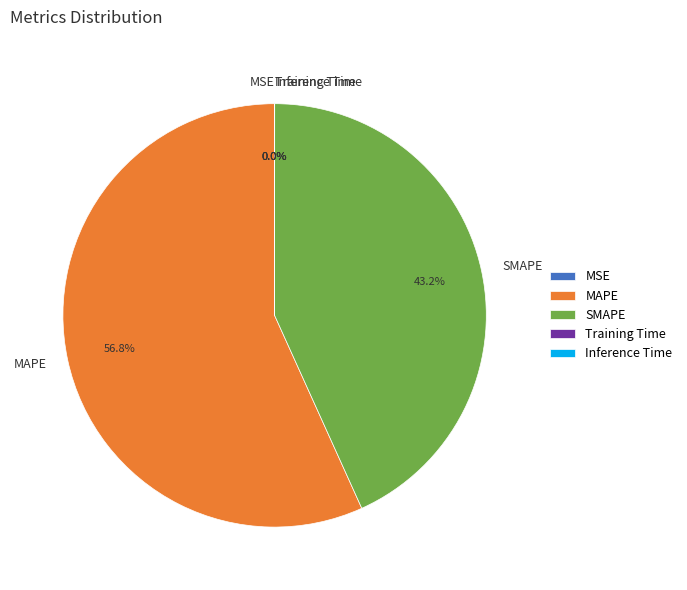

Is there a majority slice in this chart?

Yes